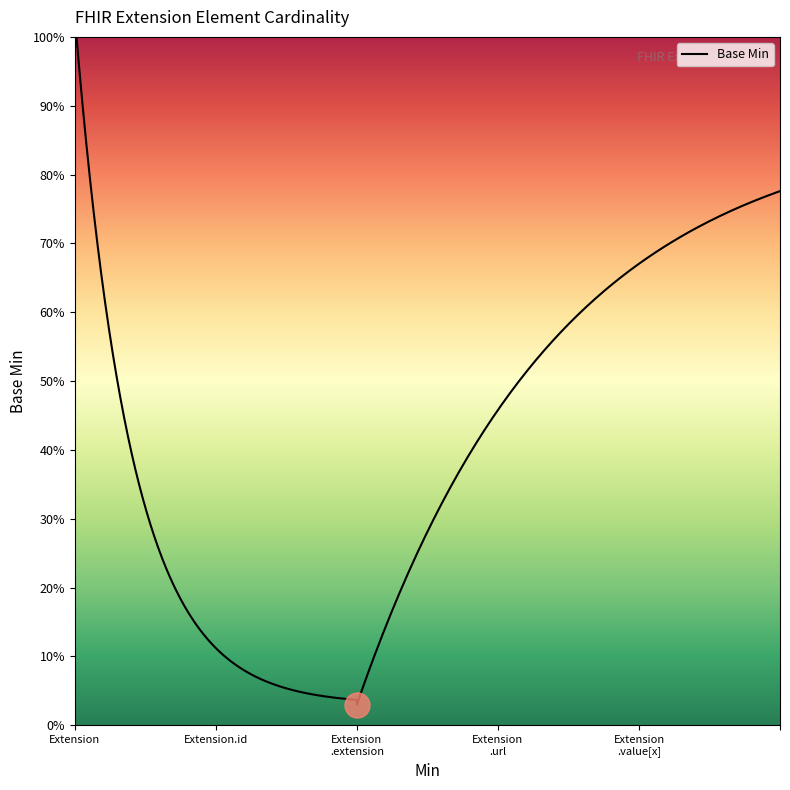

How many lines are shown in the chart?

1